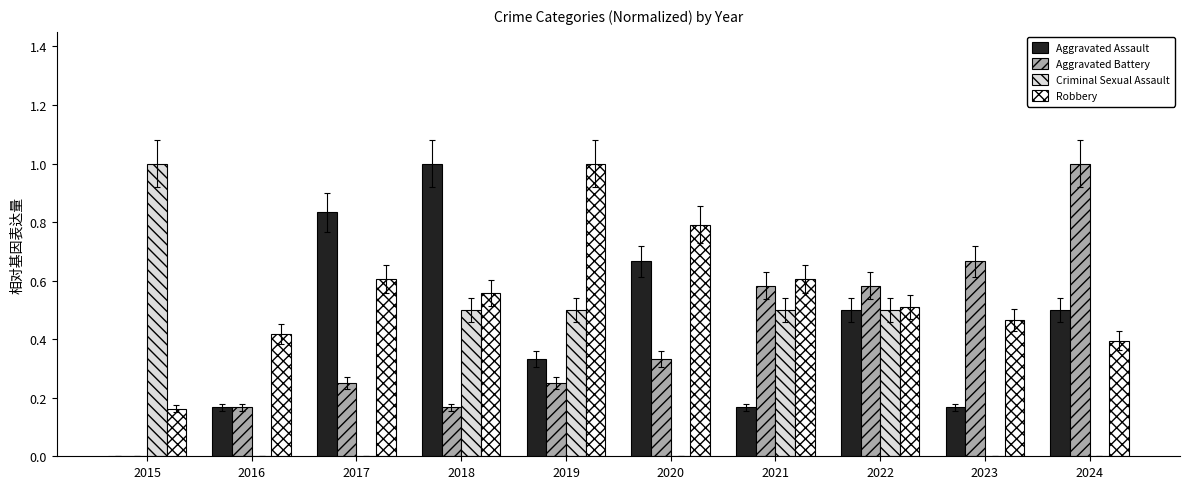

How many data points in Aggravated Assault are above 0?

9